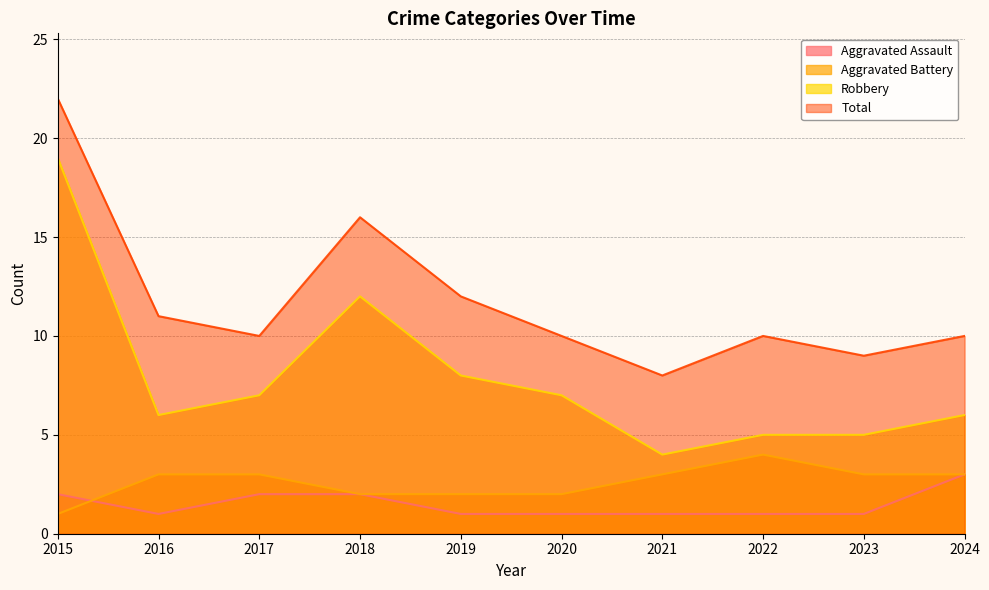

Which has a higher value, 2017 or 2015?

2017